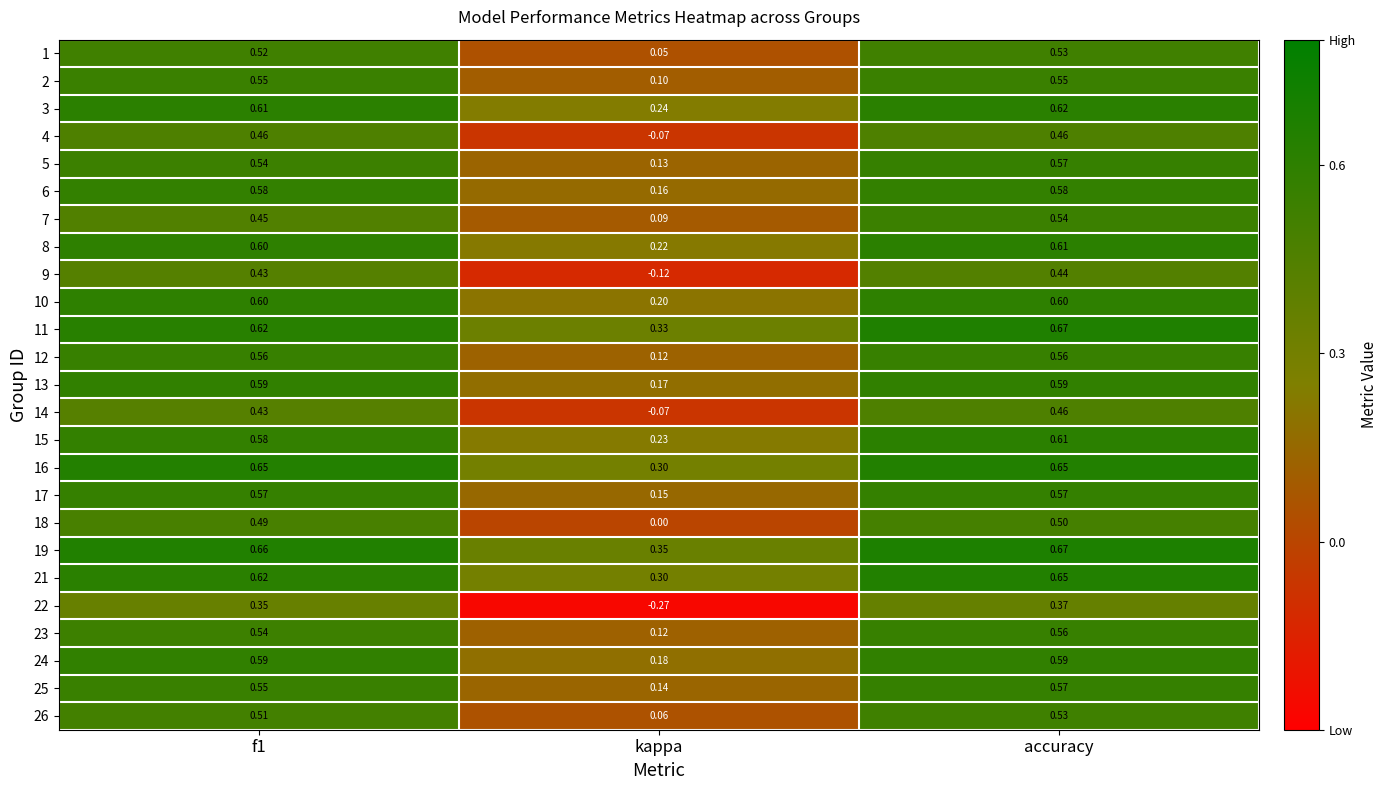

At which label is 8 closest to 0?

kappa